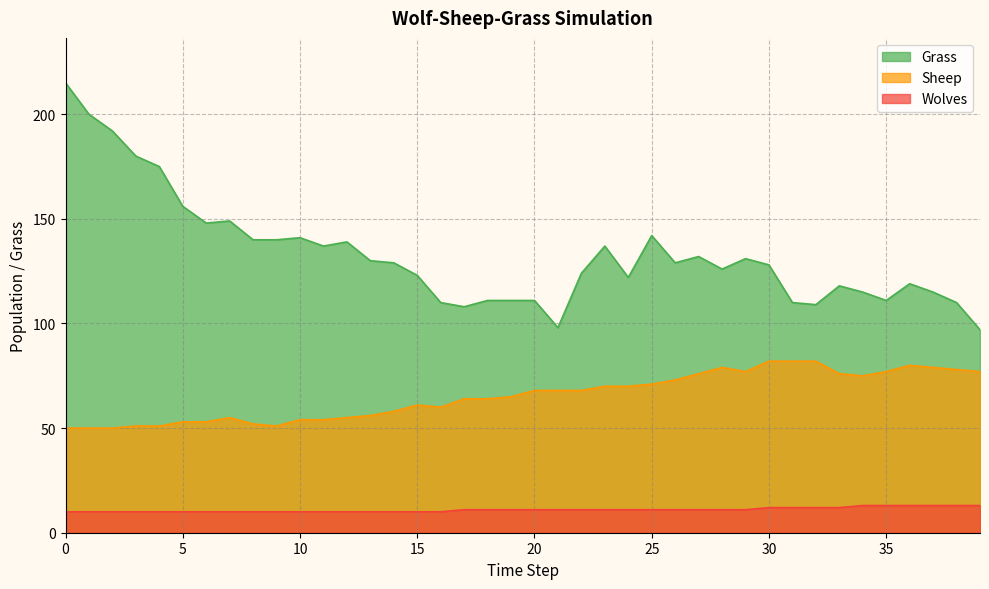

Which series has the widest spread of values?

Grass